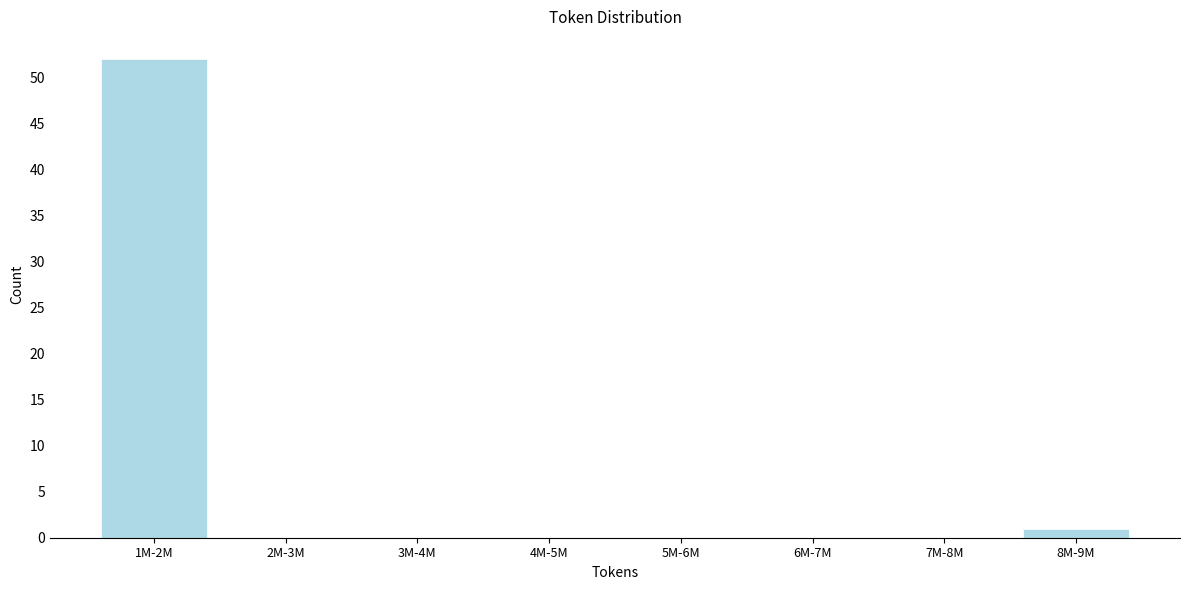

Reading right to left, list all the values displayed in this chart.

8M-9M=1	7M-8M=0	6M-7M=0	5M-6M=0	4M-5M=0	3M-4M=0	2M-3M=0	1M-2M=52